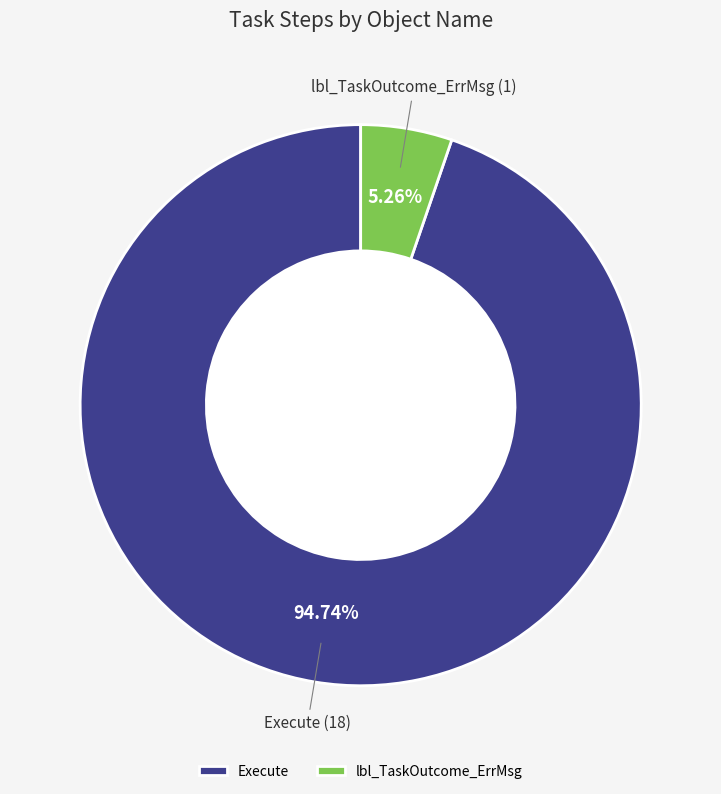

Count the number of slices in the pie.

2